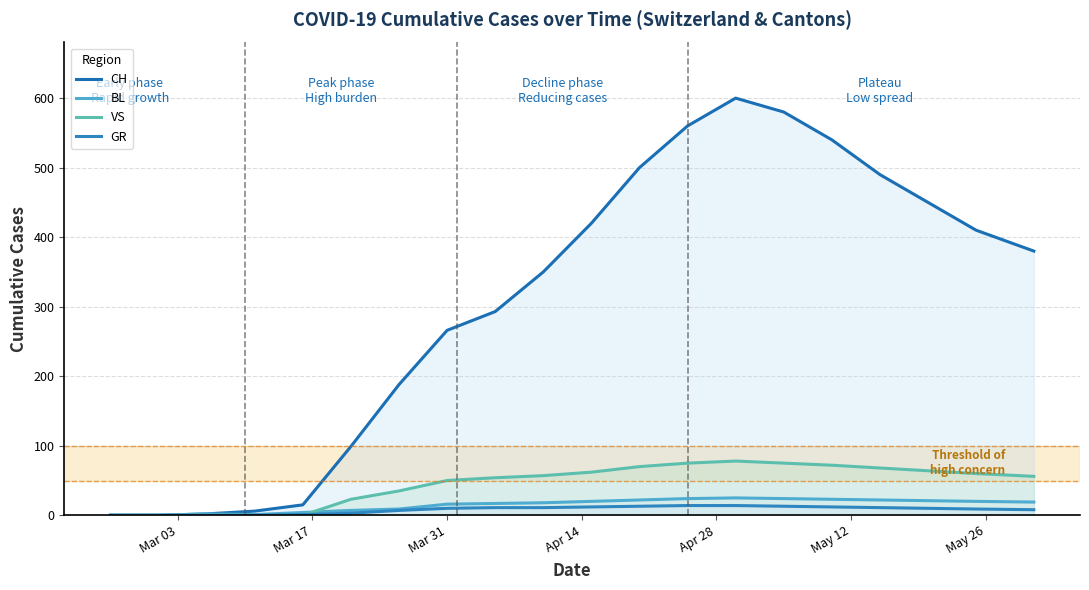

How many lines are shown in the chart?

4